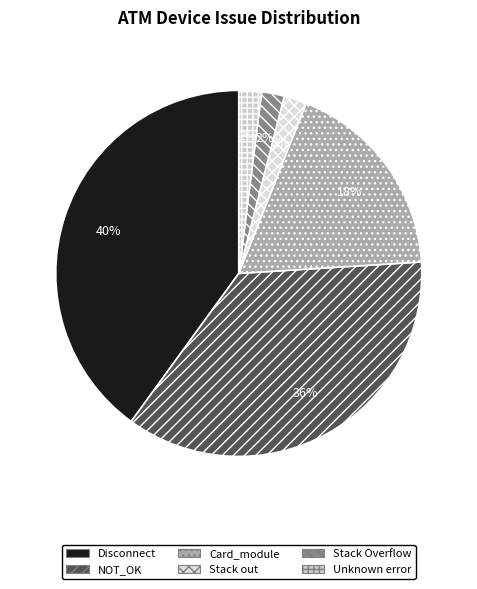

Count the number of slices in the pie.

6